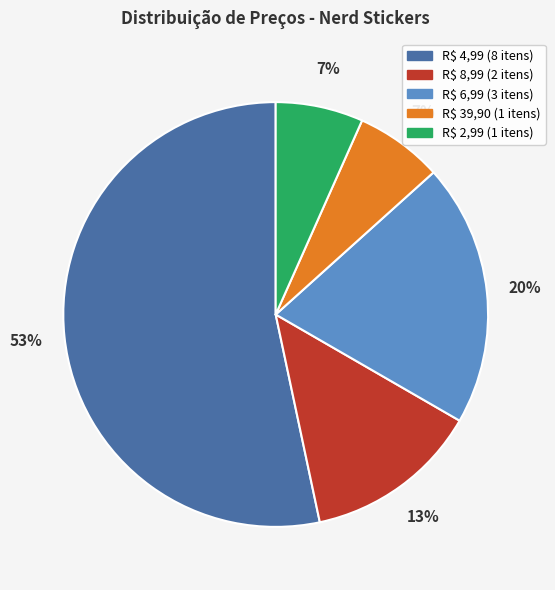

How many segments does this pie chart have?

5